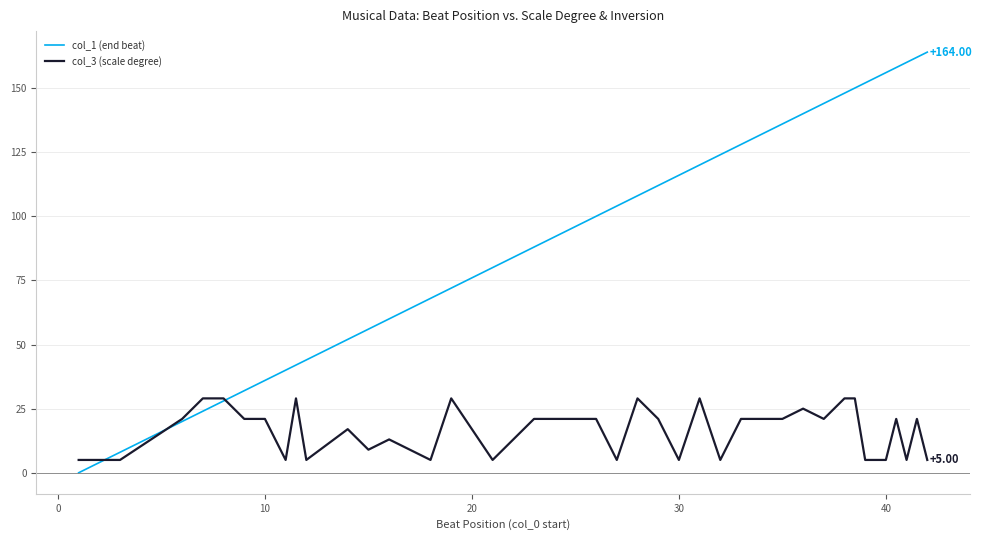

Rank the series by their maximum value, from lowest to highest.

col_3 (scale degree), col_1 (end beat)